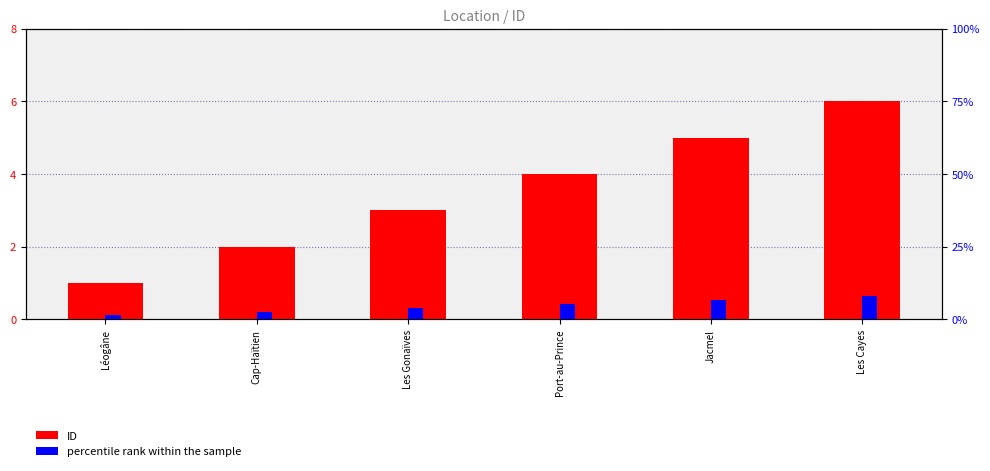

How many bars are there in each group?

2